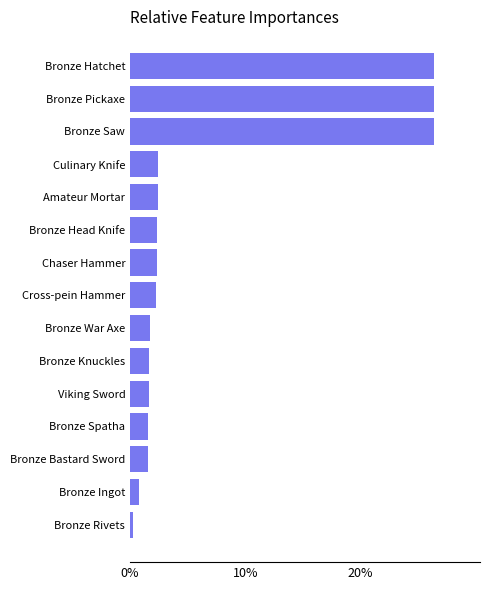

Between Bronze Head Knife and Bronze Hatchet, which is larger?

Bronze Hatchet